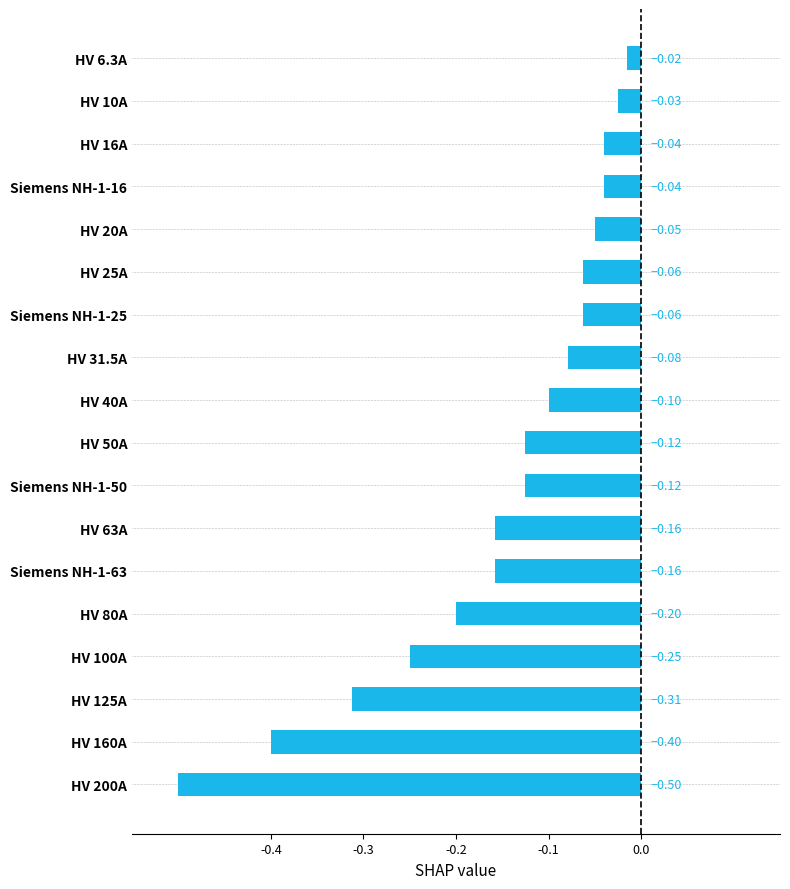

What is the difference between the maximum and minimum values?

0.5